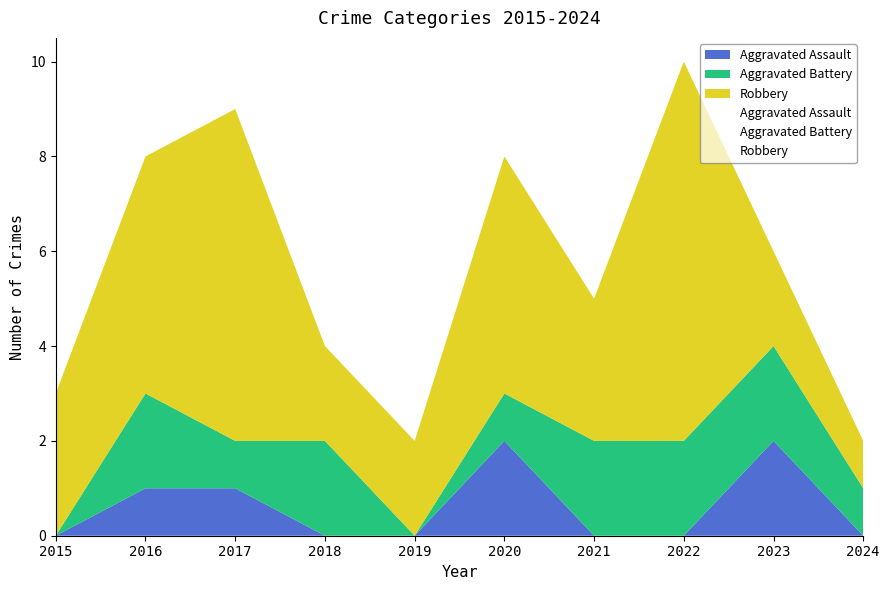

True or false: Aggravated Assault and Robbery intersect in this chart.

False